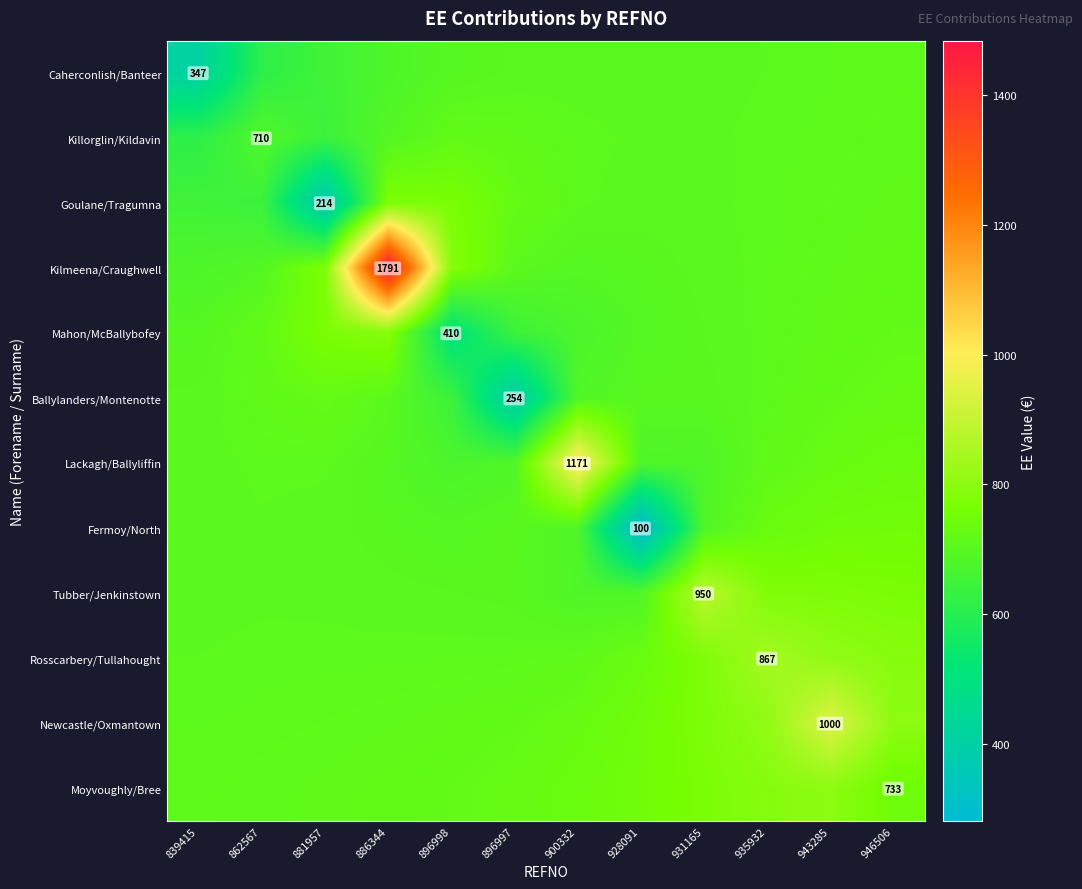

How many data points in Lackagh/Ballyliffin are above 709?

6